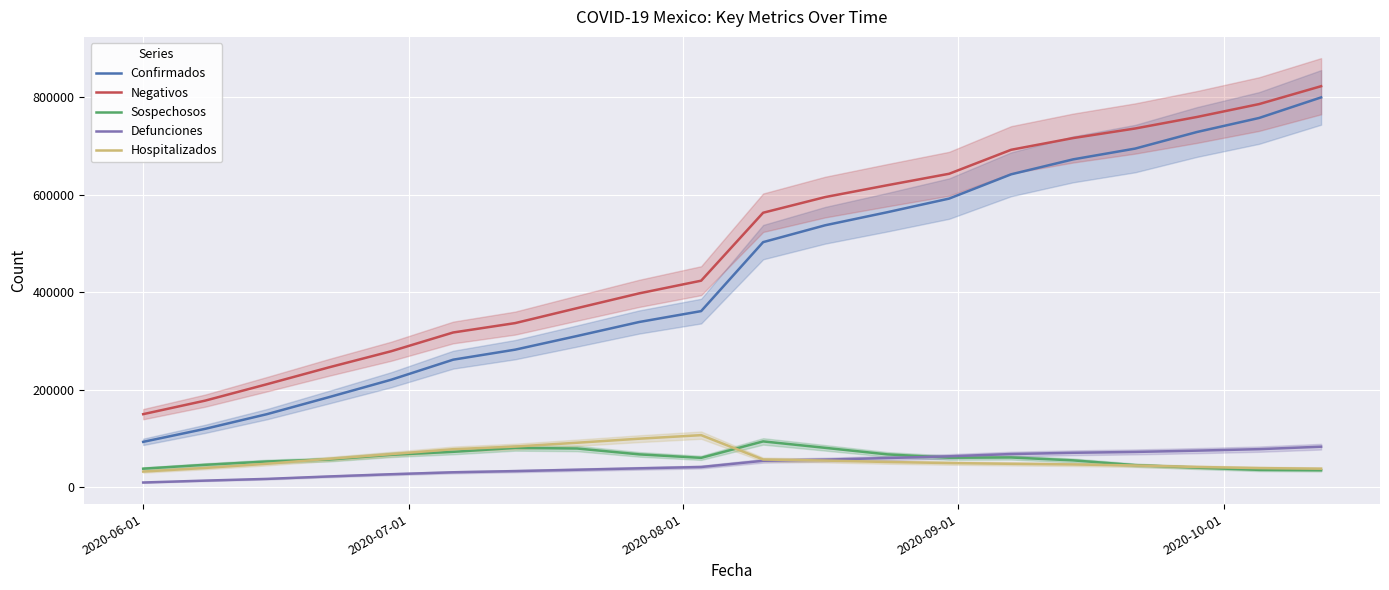

What is the minimum value for Sospechosos?

35316